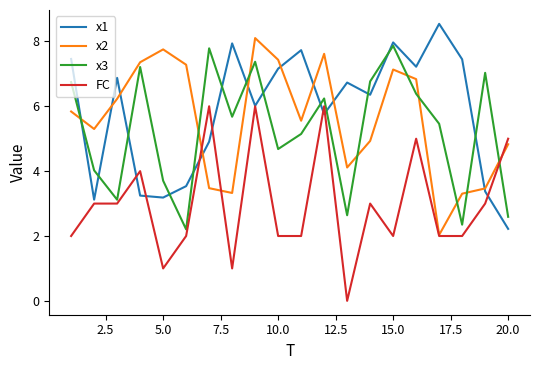

What is the highest value of the x2 series?

8.1